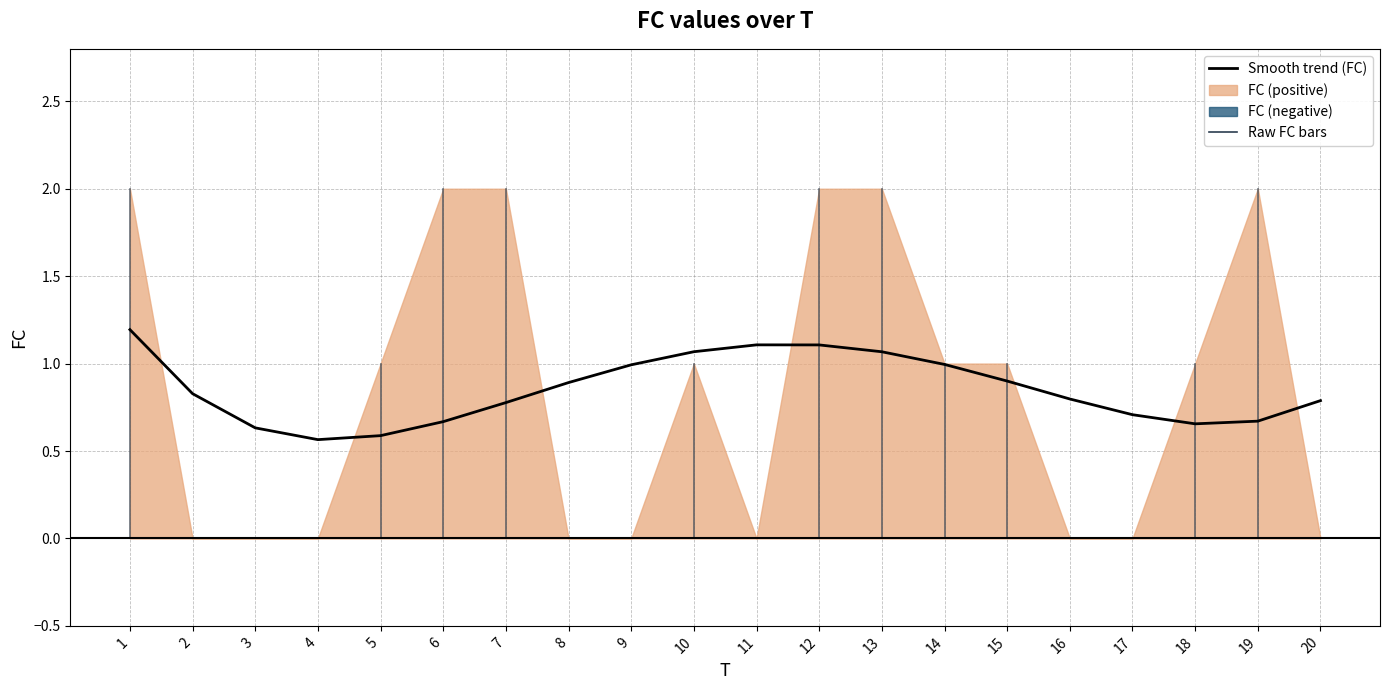

Rank the categories by value from lowest to highest.

4, 5, 3, 18, 6, 19, 17, 7, 20, 16, 2, 8, 15, 9, 14, 13, 10, 12, 11, 1